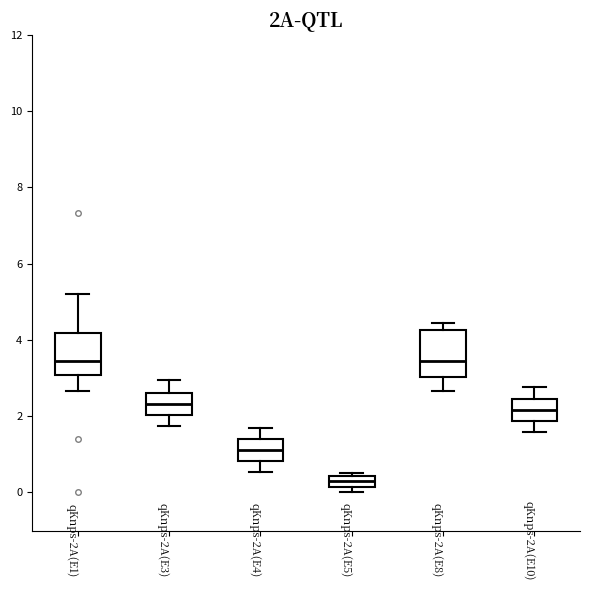

Where does the upper whisker of the box for qKnps-2A(E1) end on the y-axis? The values are not printed on the chart, so give them approximately, as read against the axis.

5.2